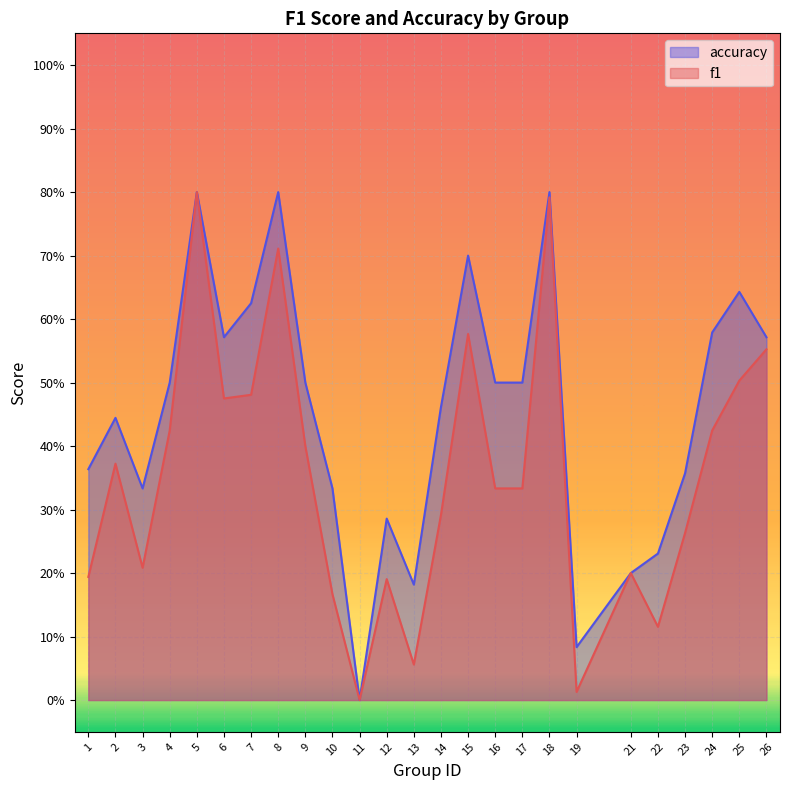

How many lines are shown in the chart?

2